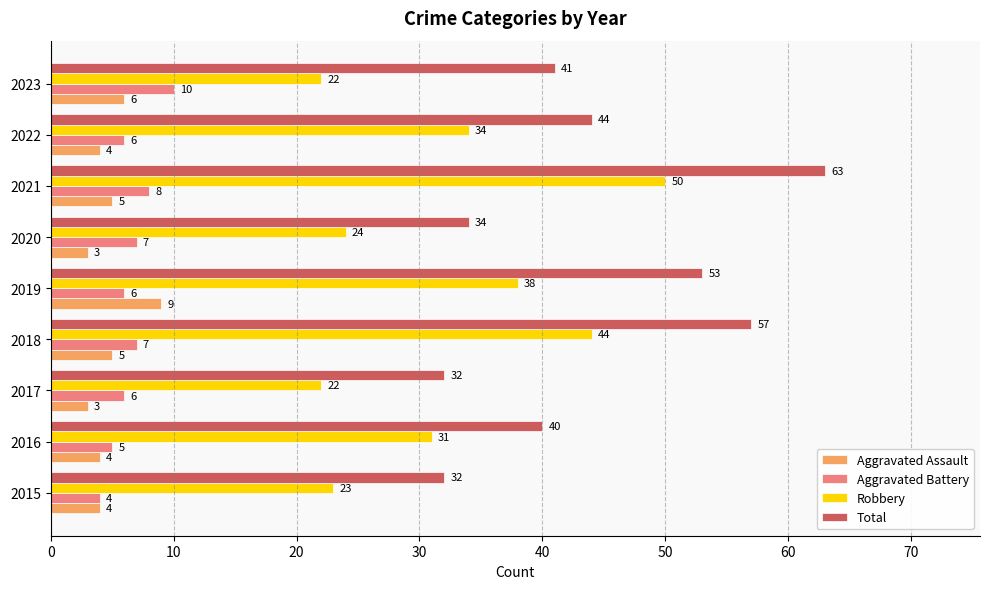

What is the highest value of the Aggravated Battery series?

10